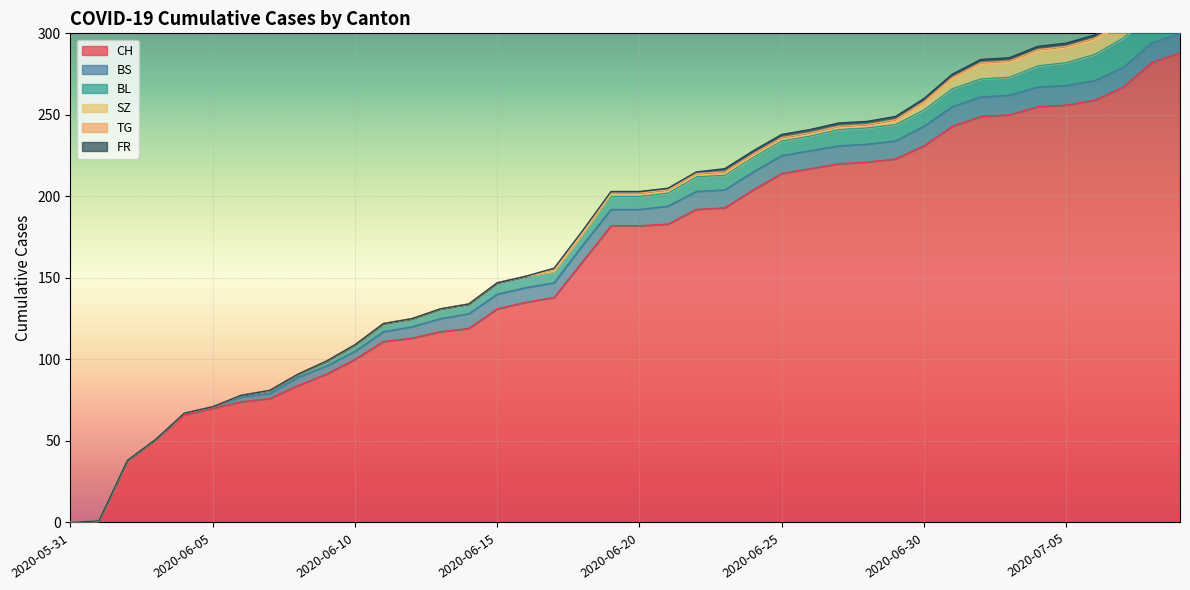

At which label is BS closest to 6?

2020-06-11